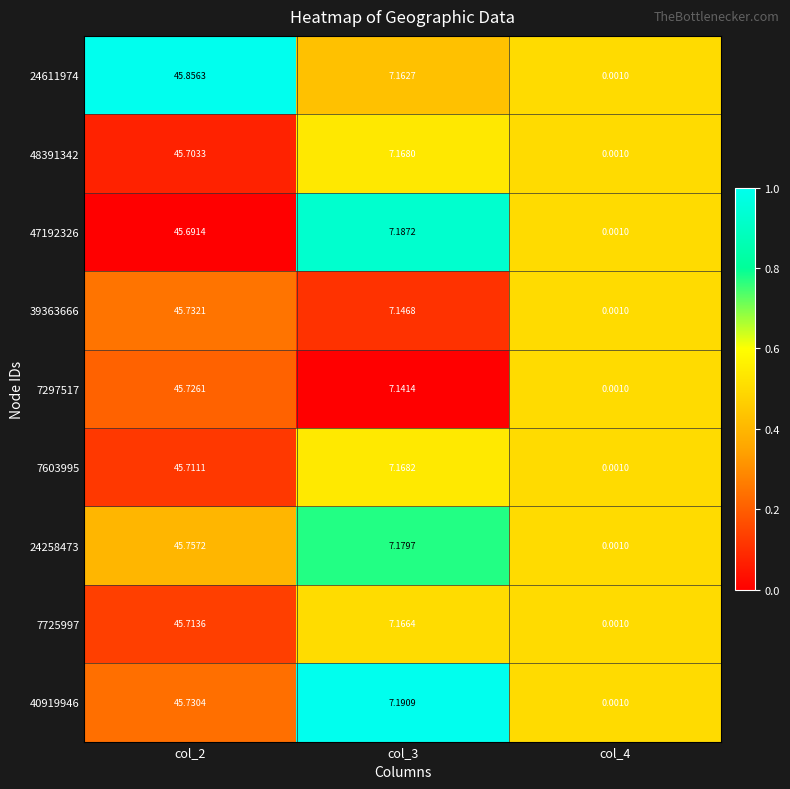

Is the value of 48391342 at col_3 greater than the value of 47192326 at col_3?

No